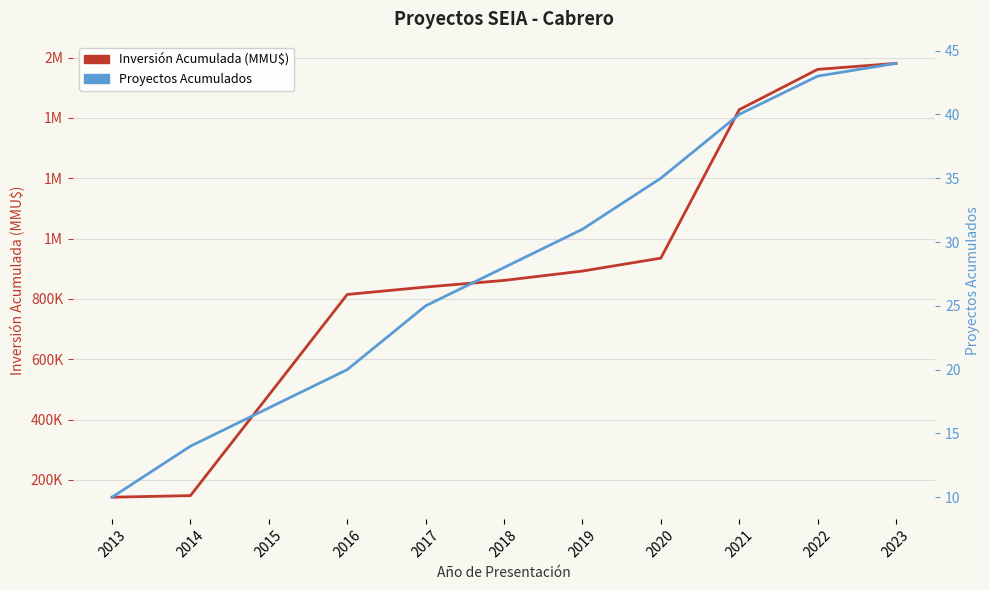

What is the sum of all Número de Proyectos (acumulado) values?

290